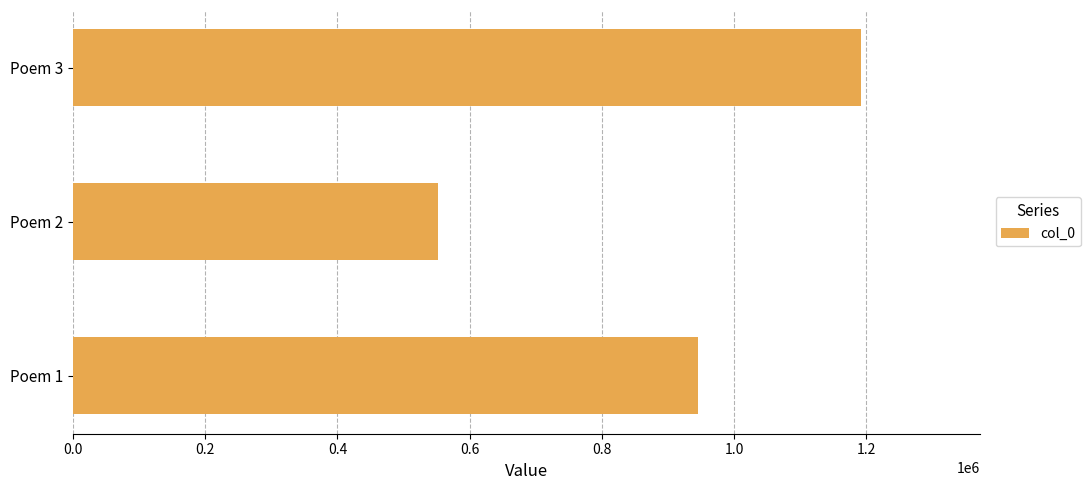

Reading bottom to top, what are all the values shown in this chart?

Poem 1=945594	Poem 2=552732	Poem 3=1192184